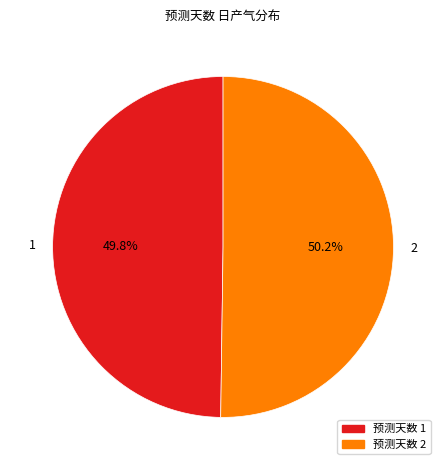

The 2 slice represents 65% of the pie. True or false?

False